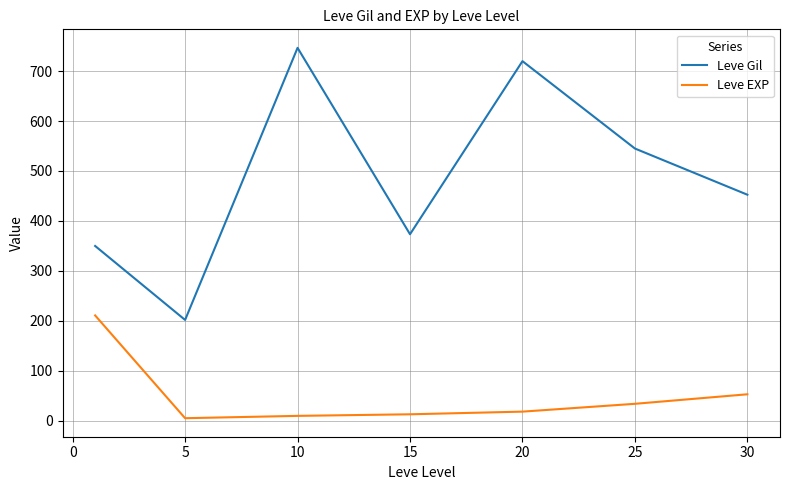

Which series has the largest total across all categories?

Leve Gil